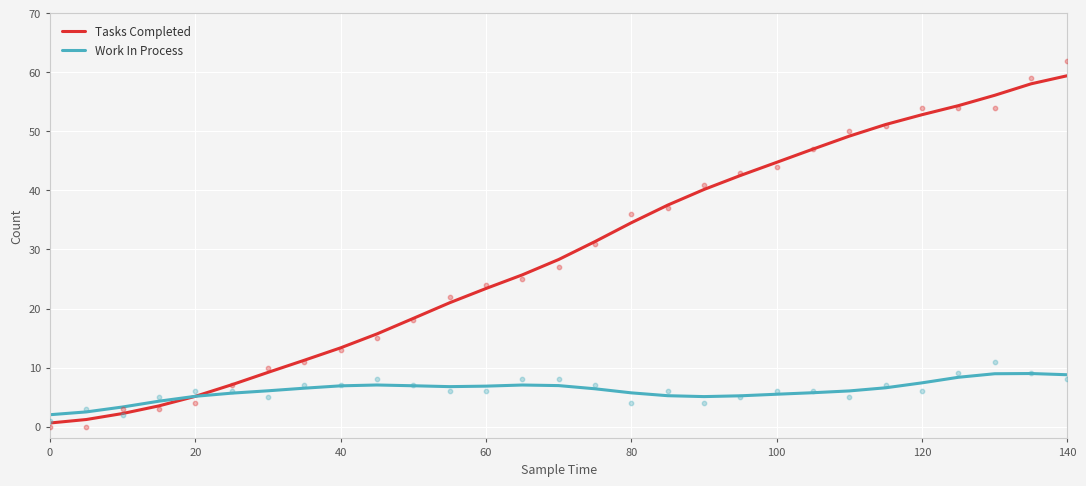

The Work In Process series shows 5.7 at 80. True or false?

True